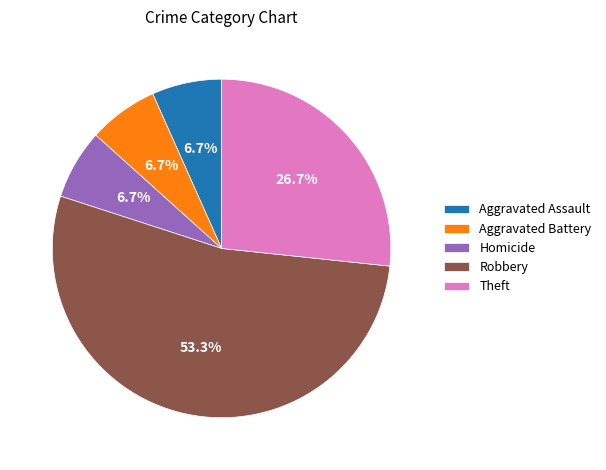

Is there any slice that represents more than half of the pie?

Yes